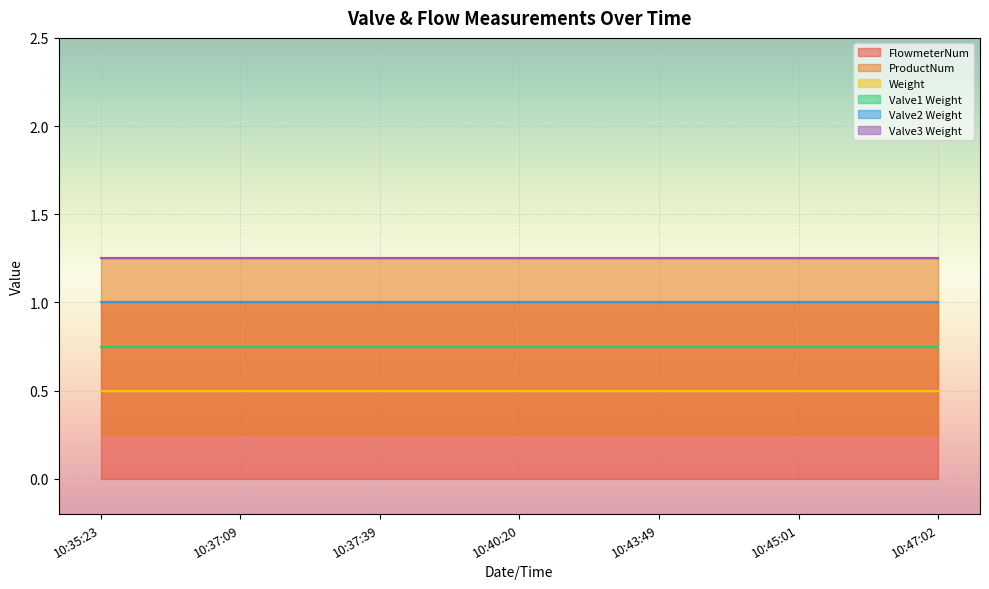

At which label is ProductNum closest to 1?

10:35:23